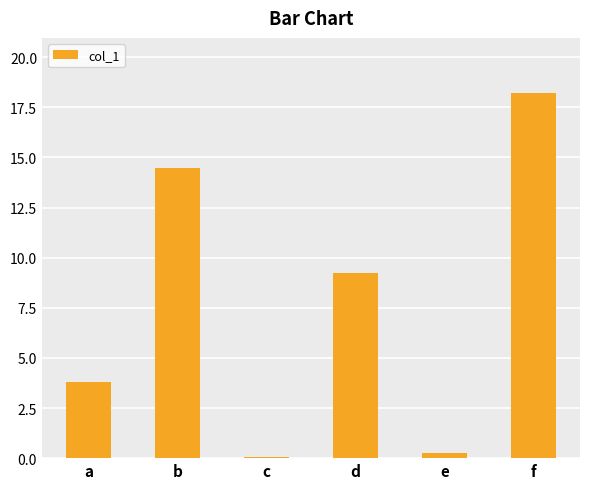

True or false: the data shows 14.5 at b.

True